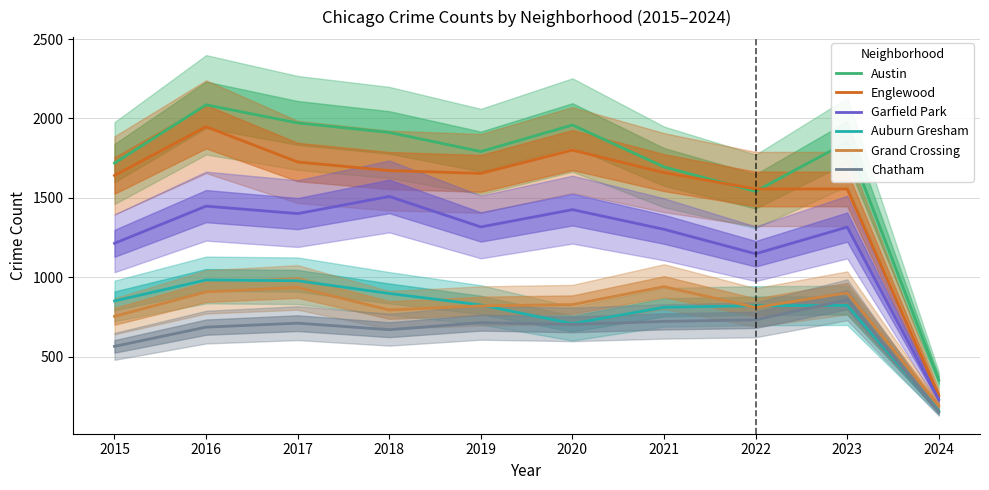

Is the value of Auburn Gresham at 2017 greater than the value of Chatham at 2024?

Yes